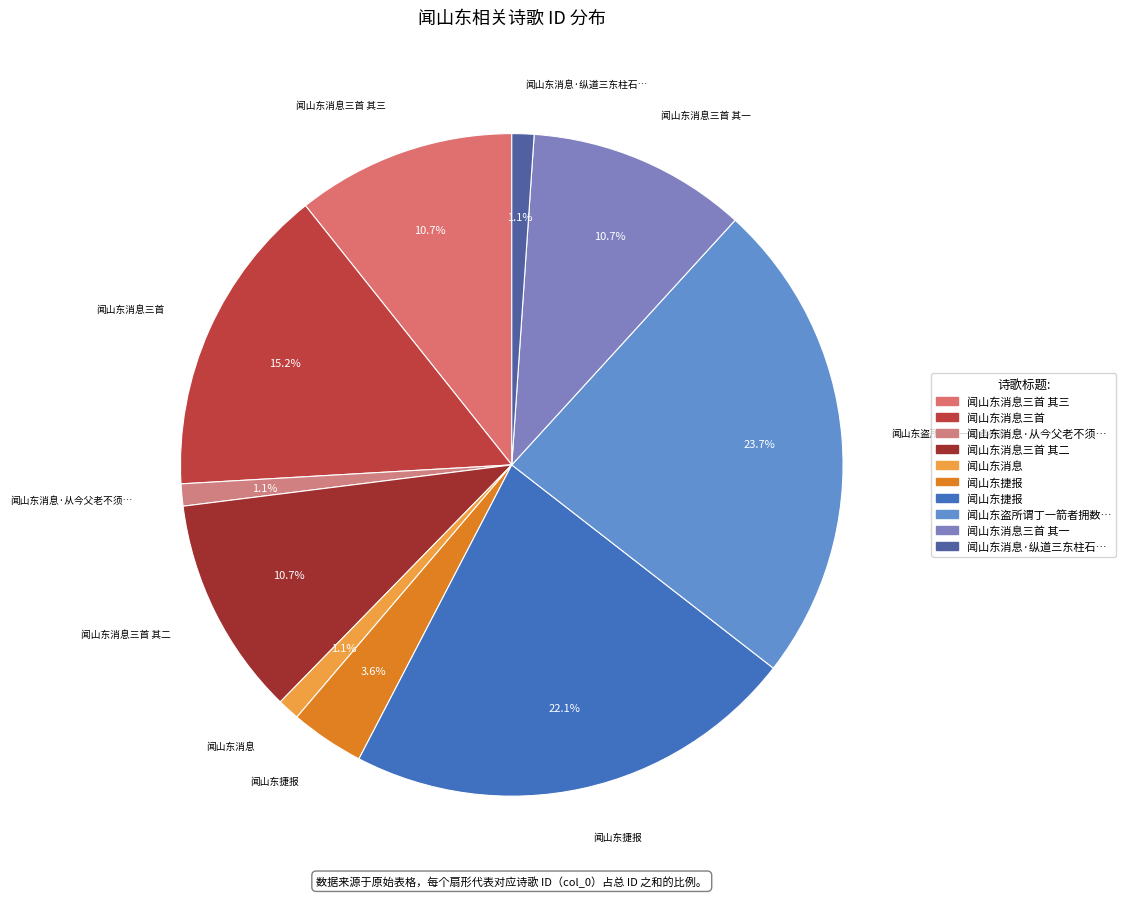

To the nearest percent, what is the average slice percentage?

10%